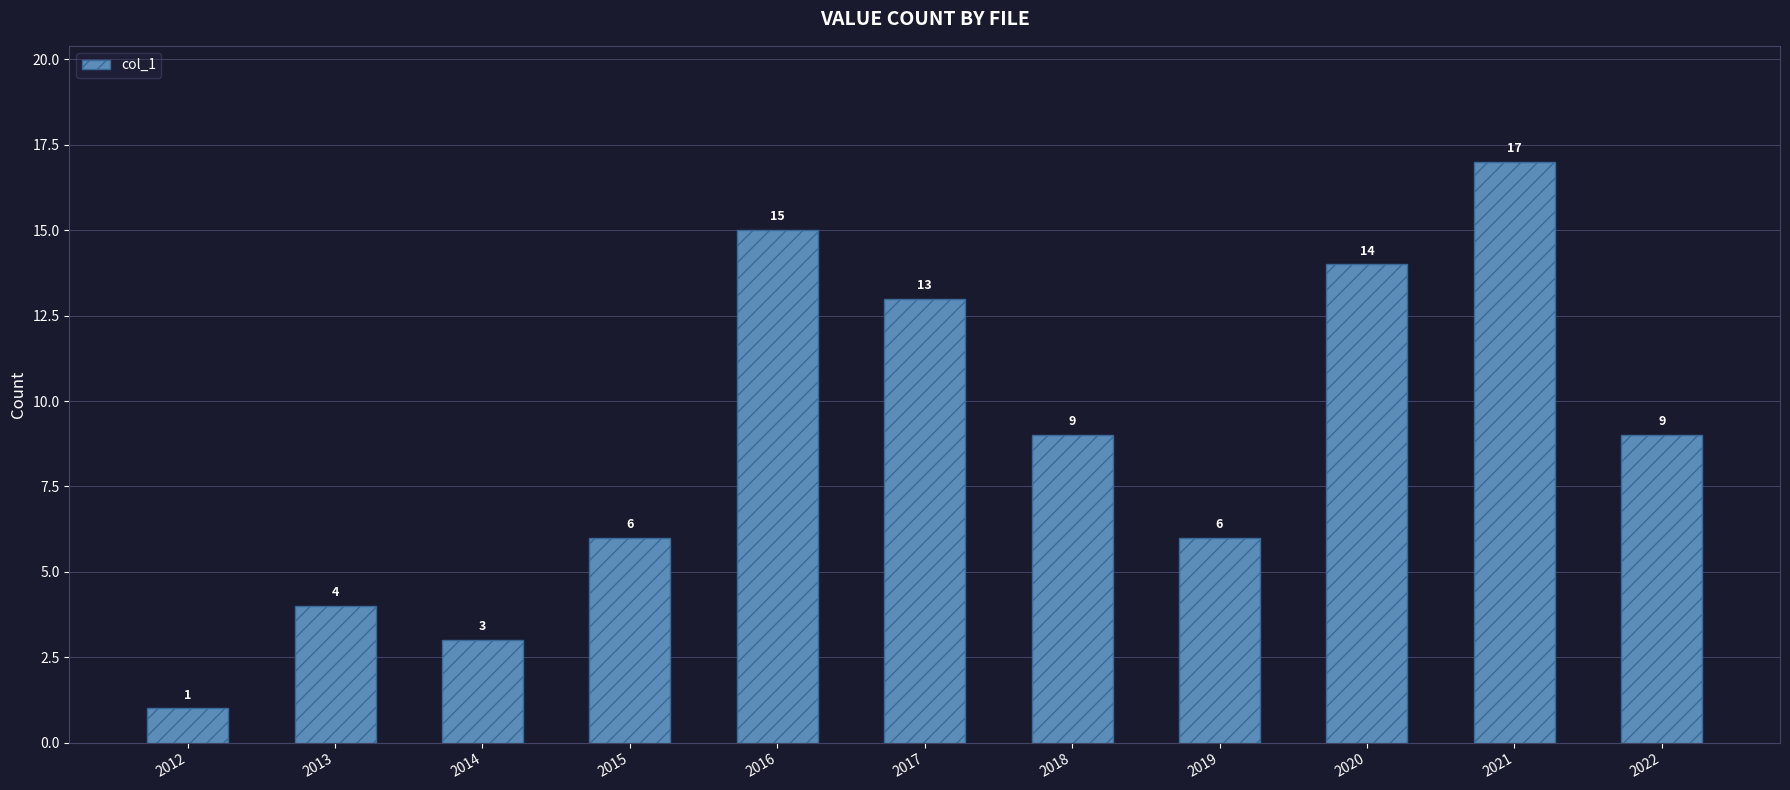

Reading left to right, extract all data points from this chart.

1	4	3	6	15	13	9	6	14	17	9